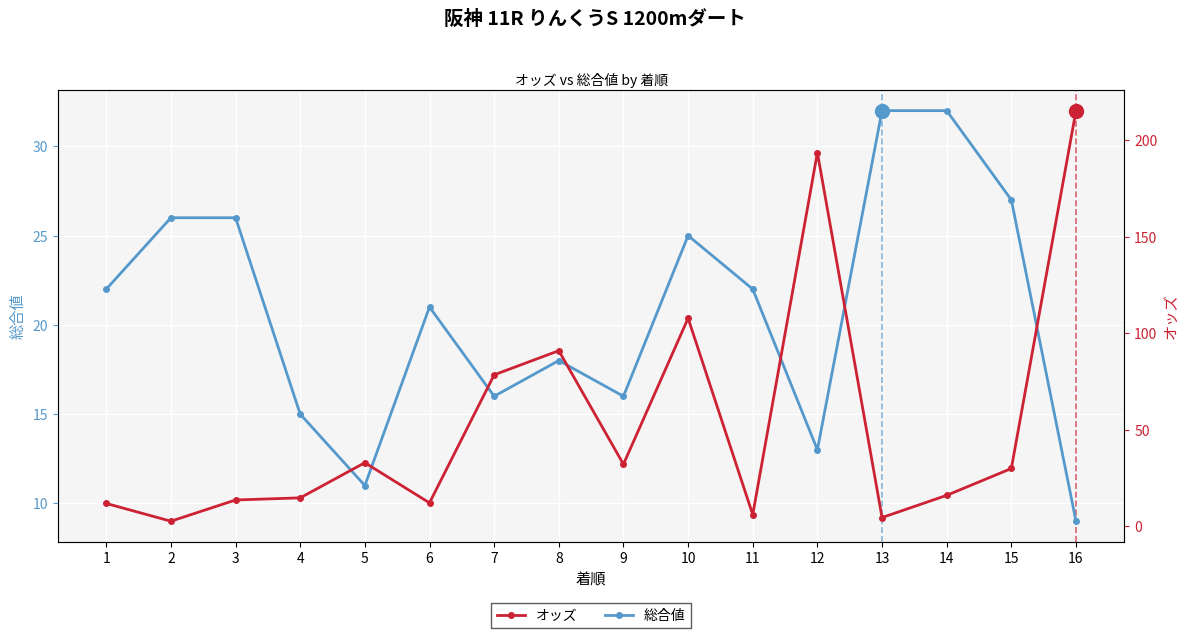

At which category is the sum across all series the highest?

16